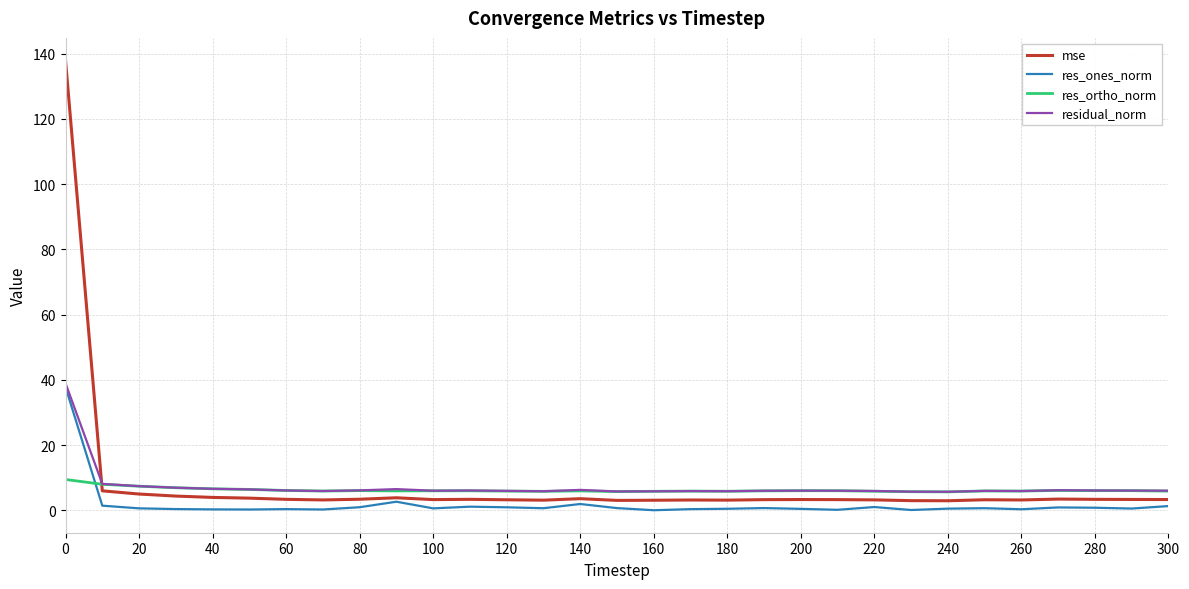

True or false: res_ones_norm and res_ortho_norm intersect in this chart.

True